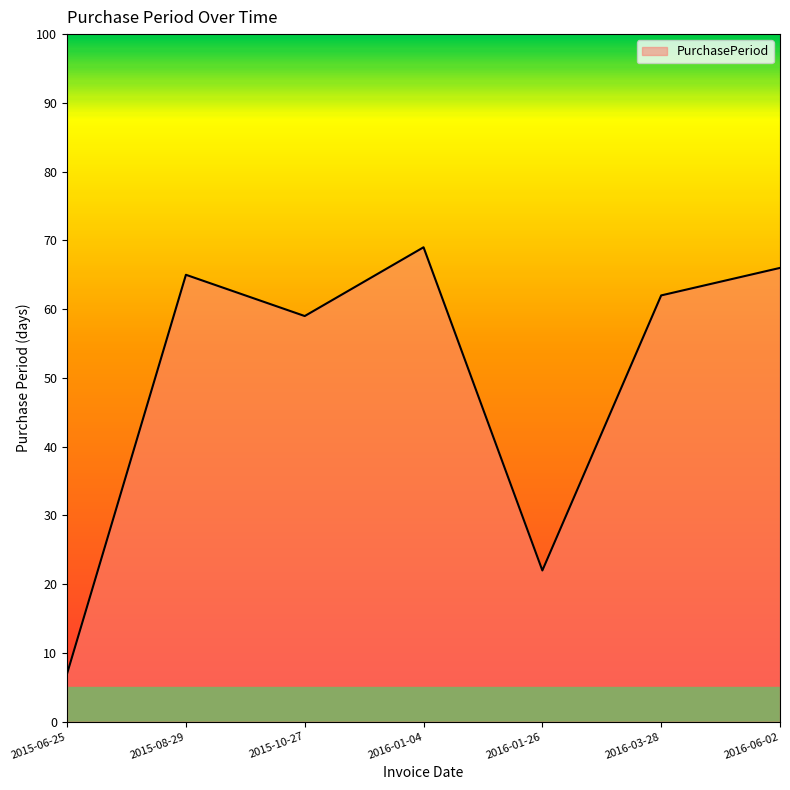

Which has a higher value, 2015-10-27 or 2015-06-25?

2015-10-27